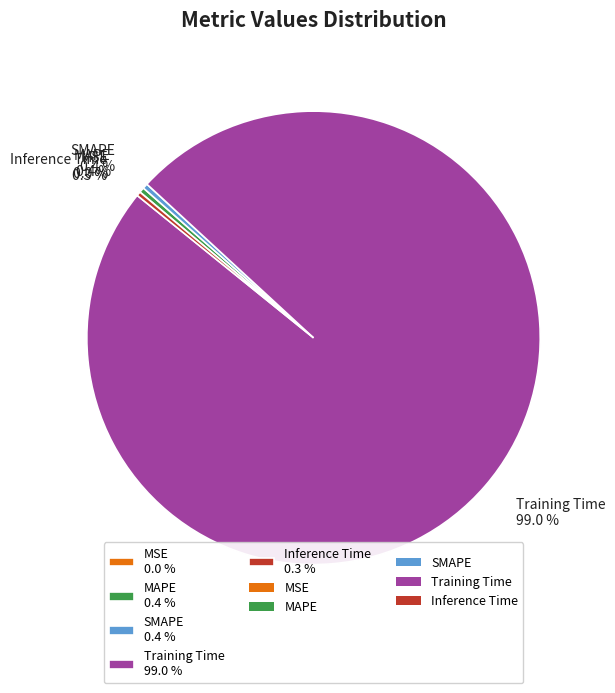

Is there any slice that represents more than half of the pie?

Yes